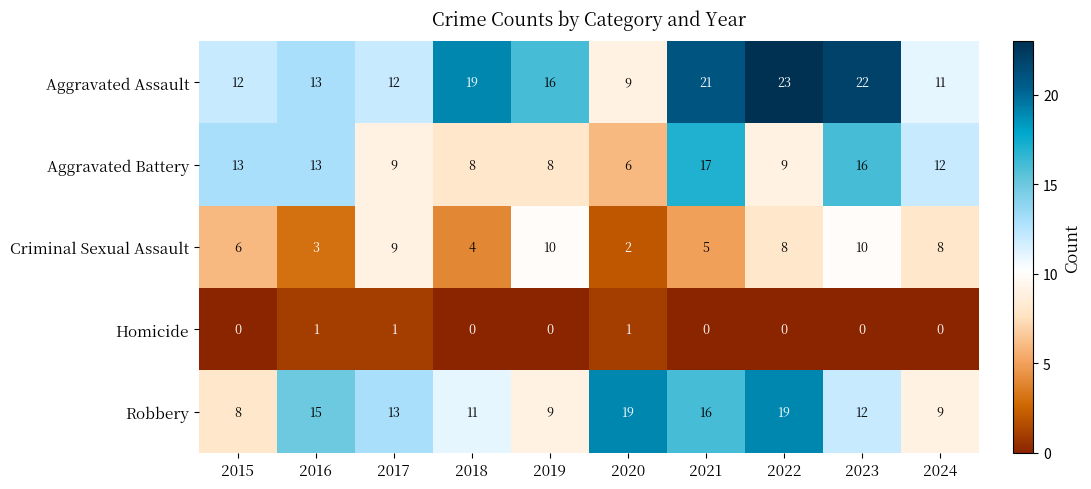

Which series has the widest spread of values?

Aggravated Assault